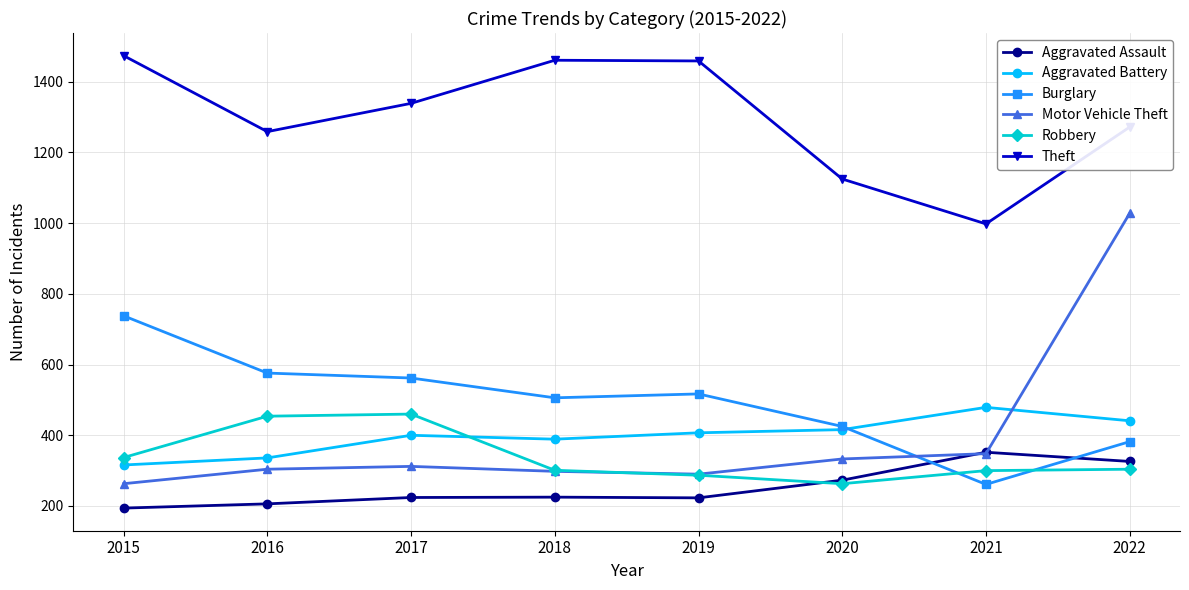

True or false: Aggravated Assault and Theft intersect in this chart.

False